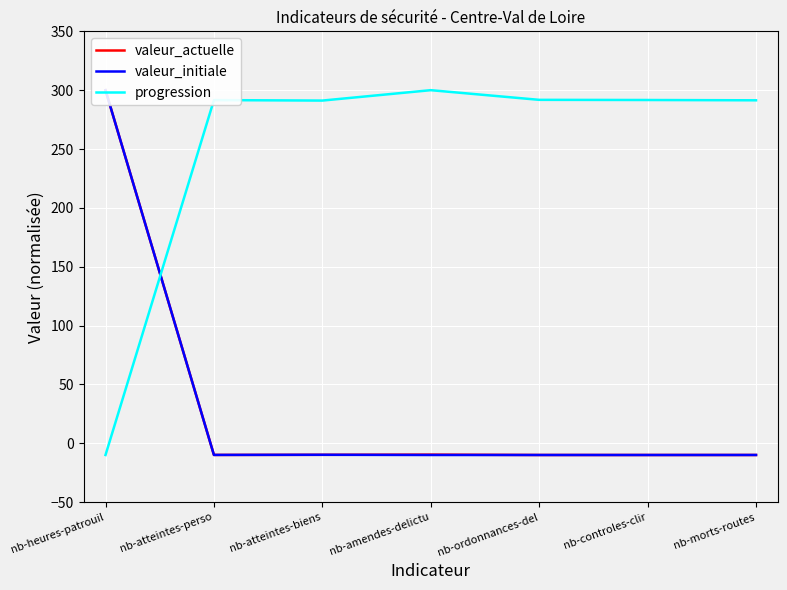

At how many categories does at least one series exceed -8?

7